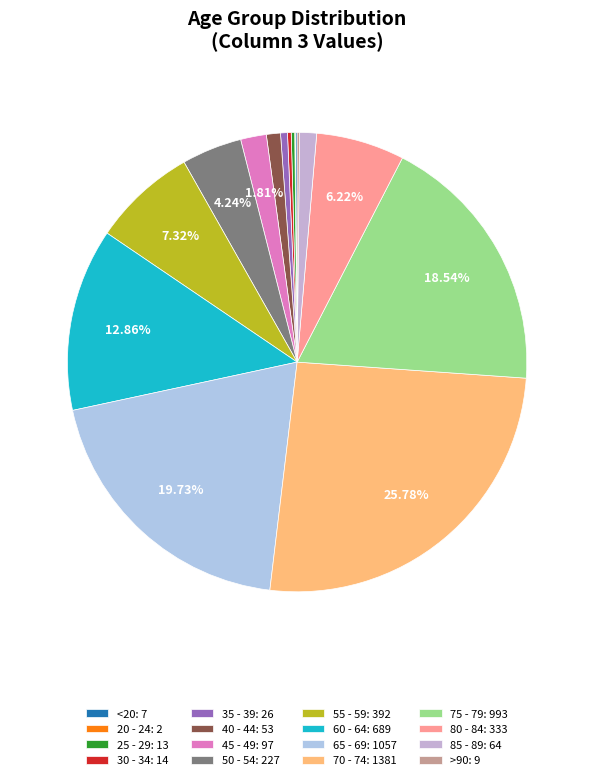

What is the largest slice in the pie chart?

70 - 74